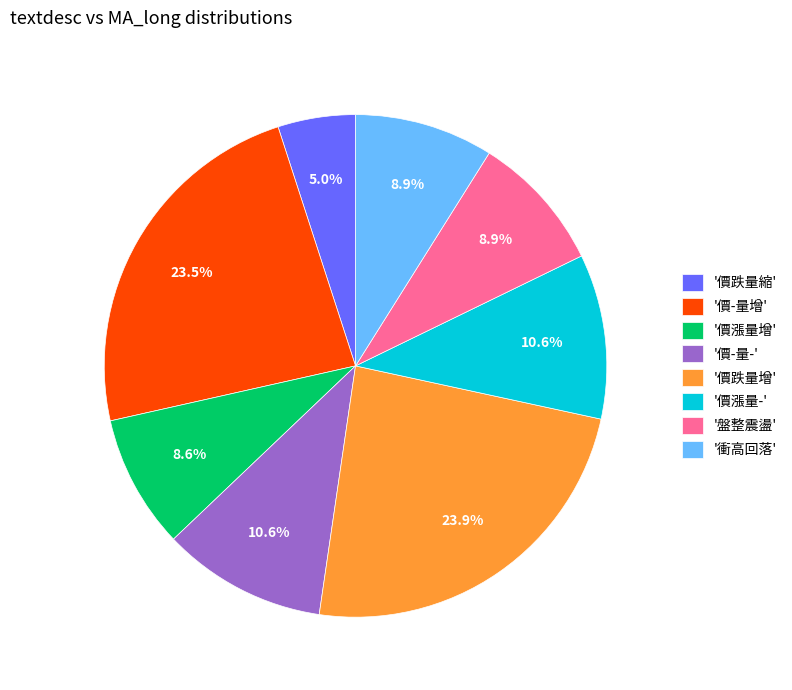

What portion of the pie excludes '價漲量-'?

89.4%